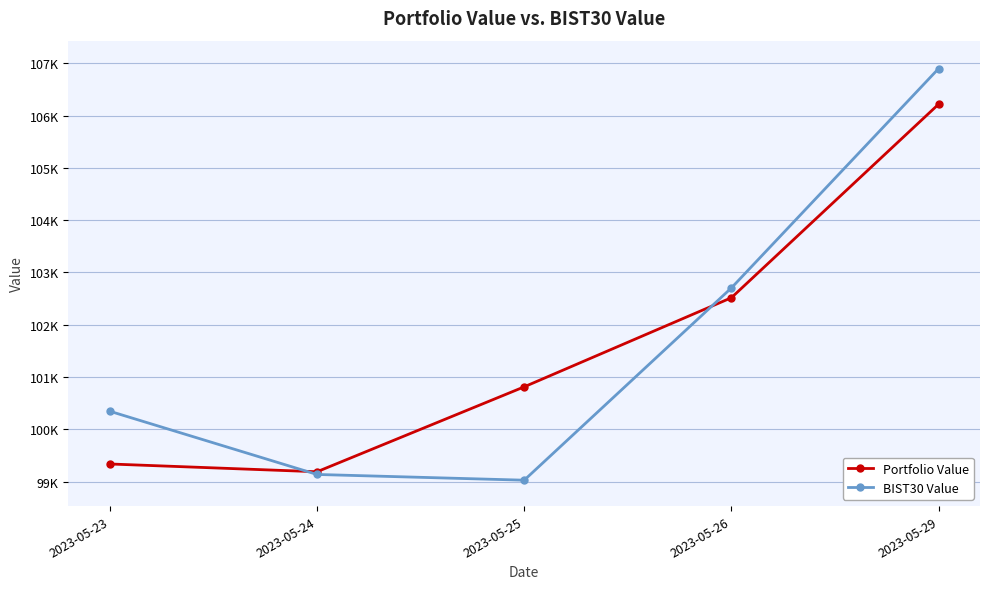

The BIST30 Value series shows 159127.1 at 2023-05-24. True or false?

False